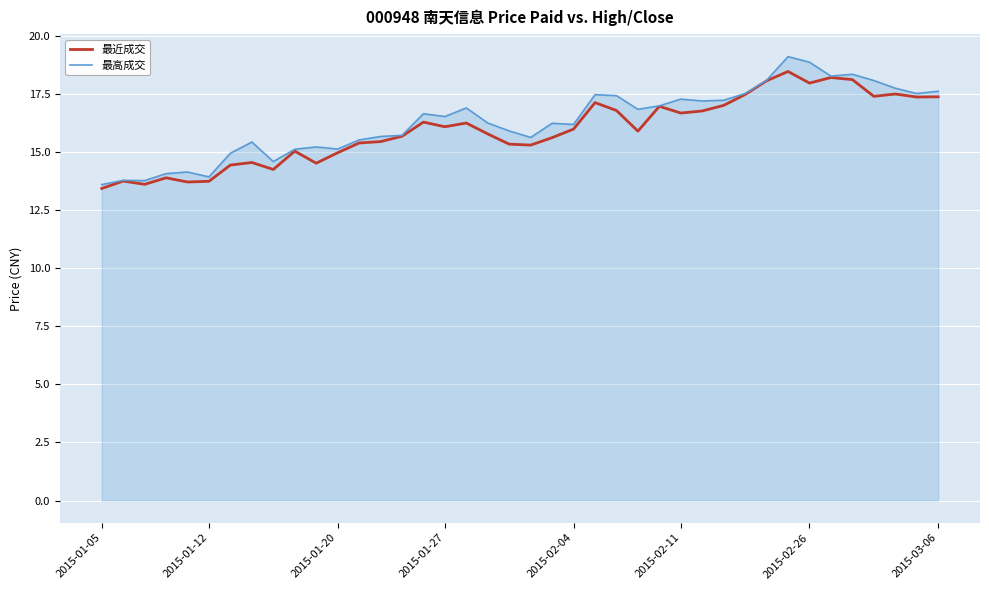

How many lines are shown in the chart?

2